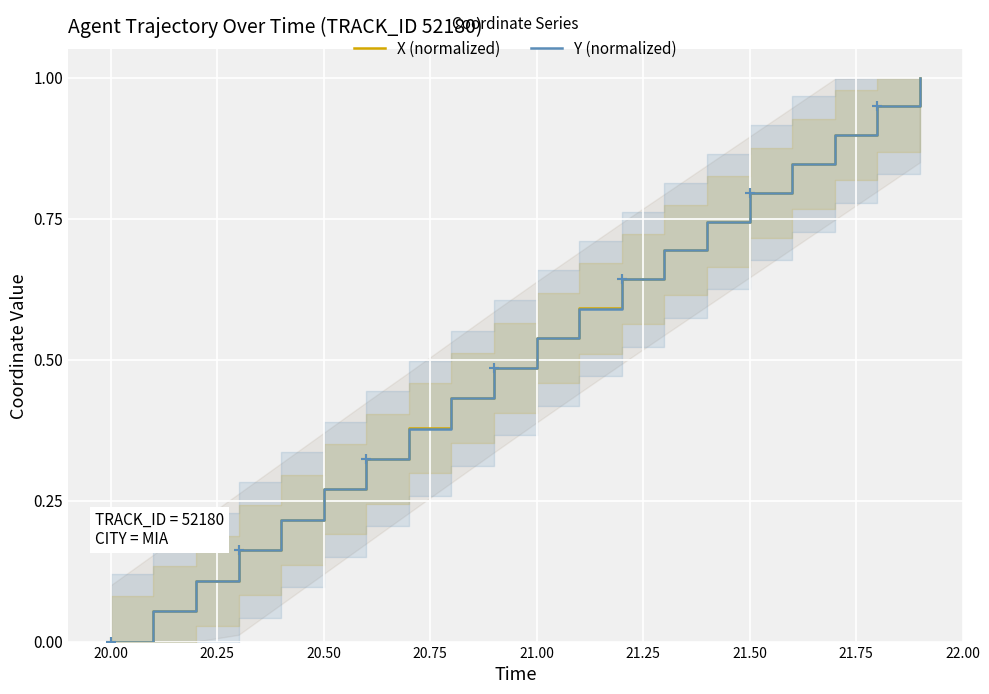

List the series in order of their overall mean, highest first.

X (normalized), Y (normalized)